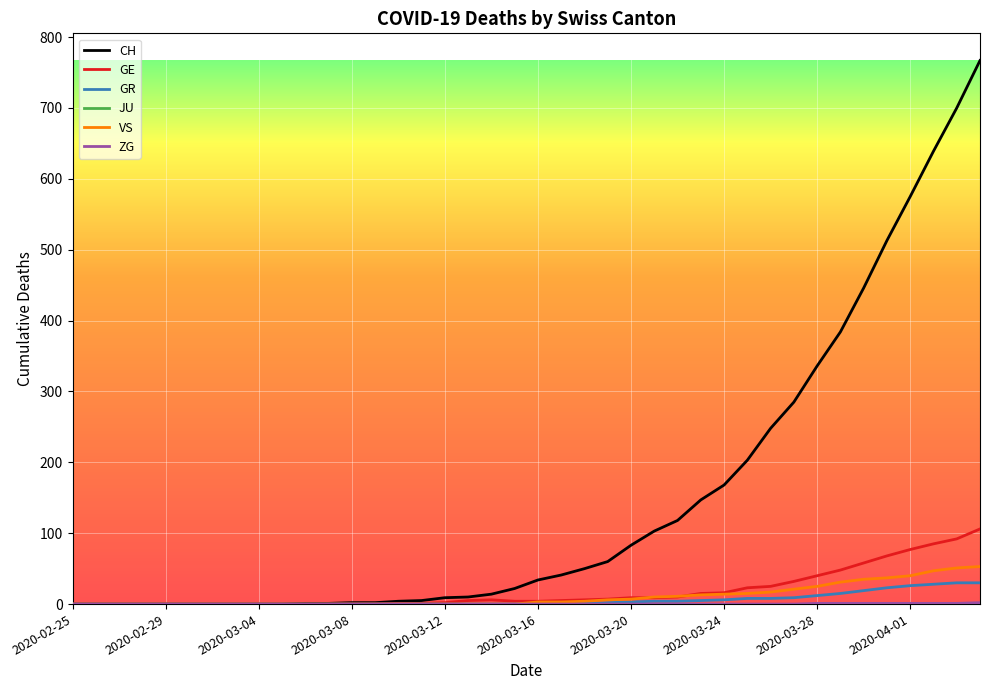

What is the greatest value displayed?

767